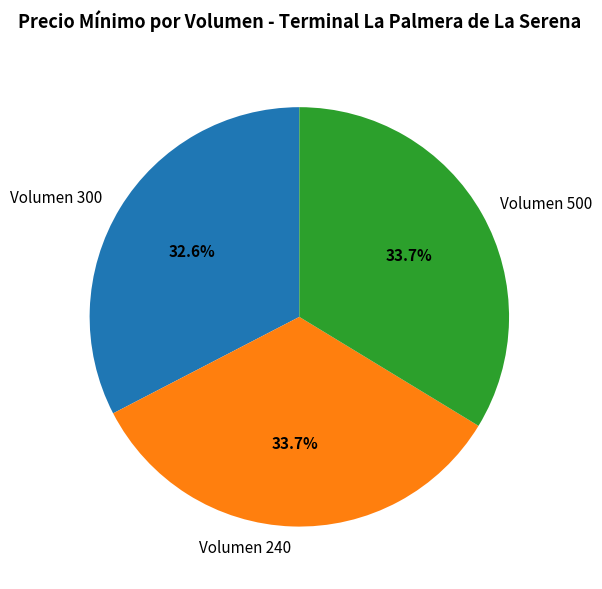

Is the sum of Volumen 500 and Volumen 240 greater than half?

Yes